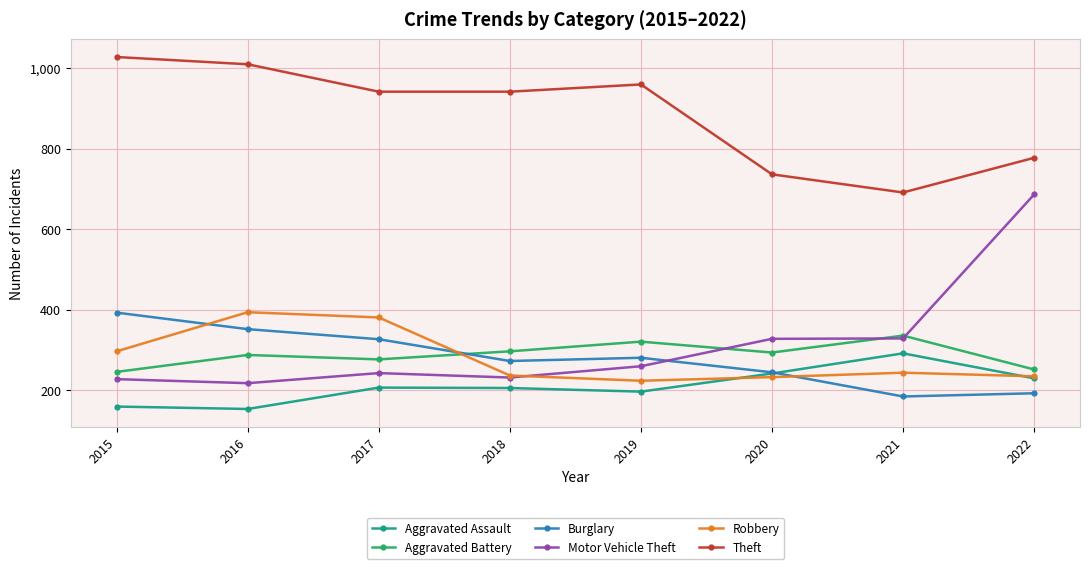

Does the chart have visible grid lines?

Yes